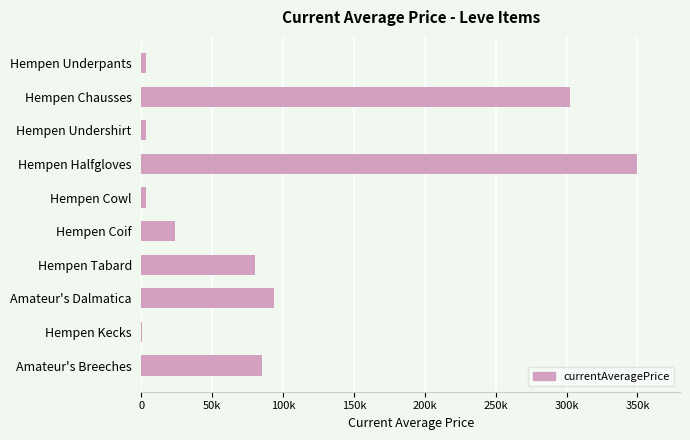

Does the chart contain stacked bars?

No